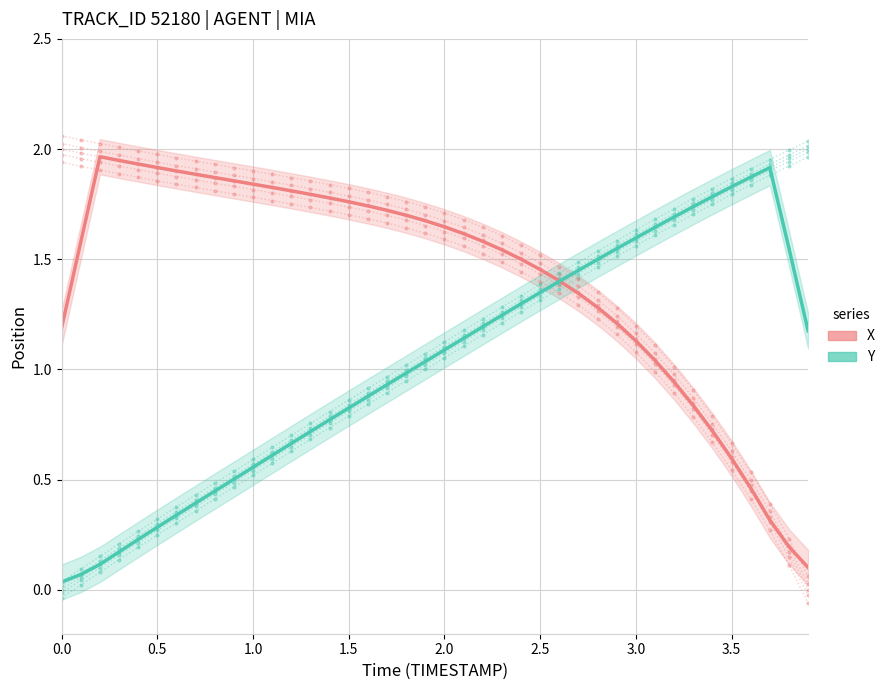

How many times do X and Y cross each other?

1